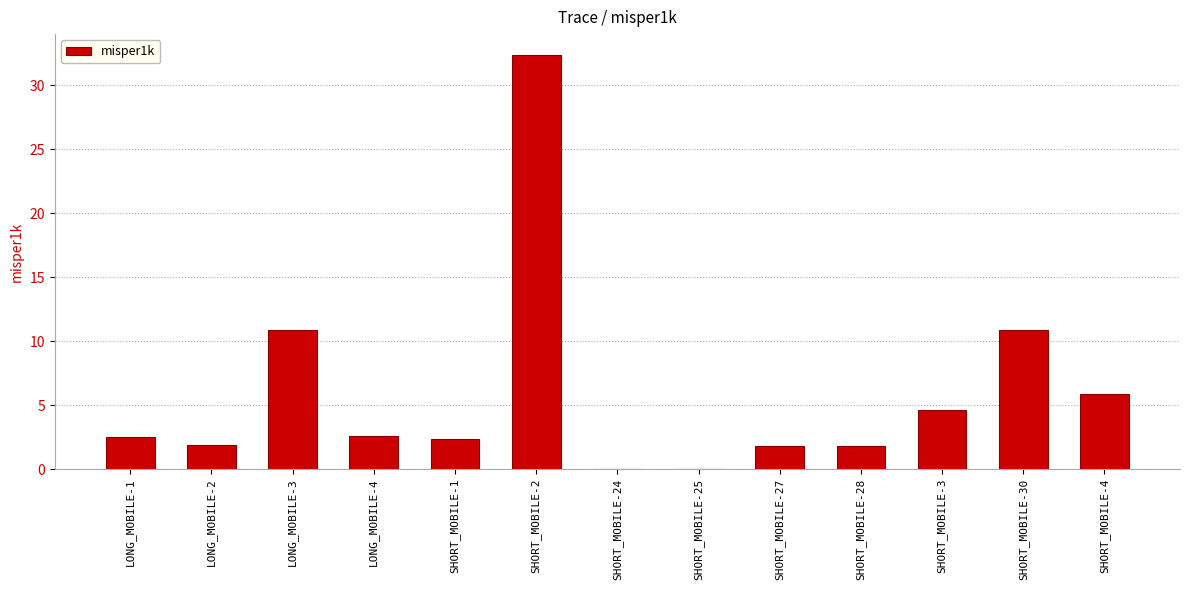

Which category has the highest value across all series?

SHORT_MOBILE-2